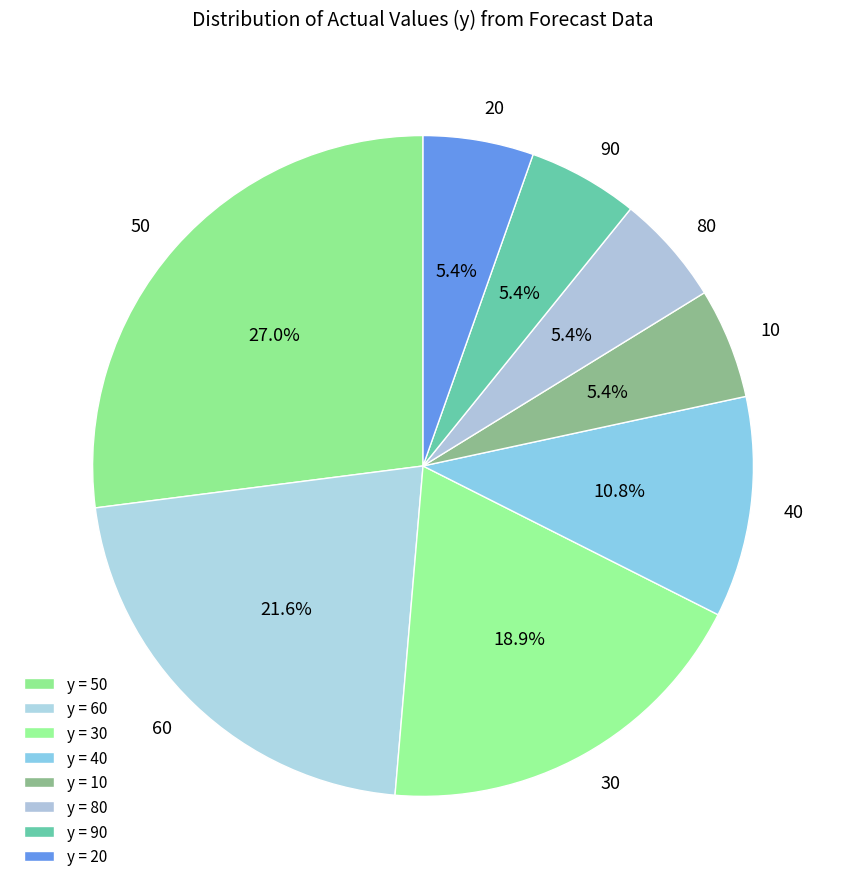

Approximately how many times larger is the value at 80 compared to 20?

1.0